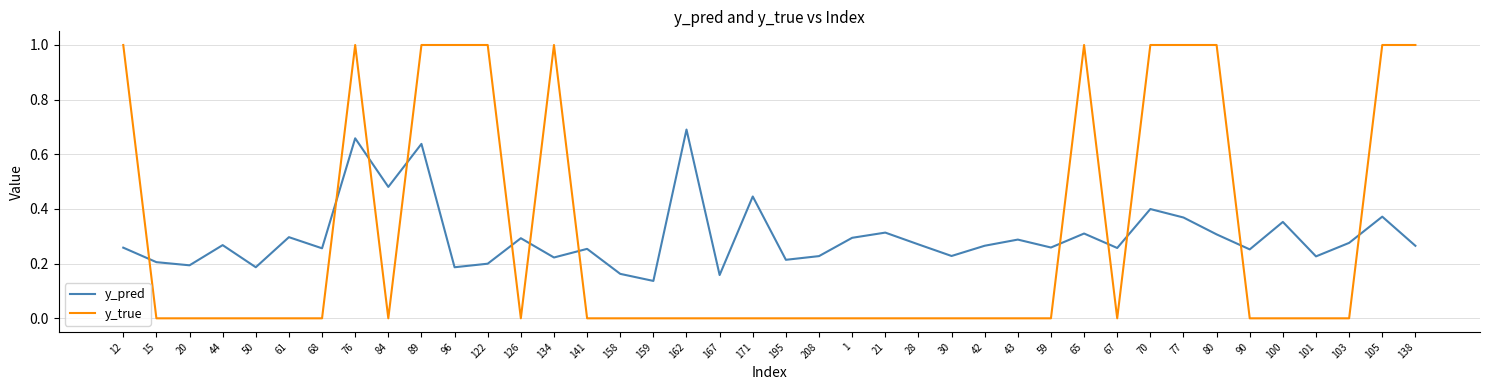

Where do y_pred and y_true first cross each other?

12 and 15